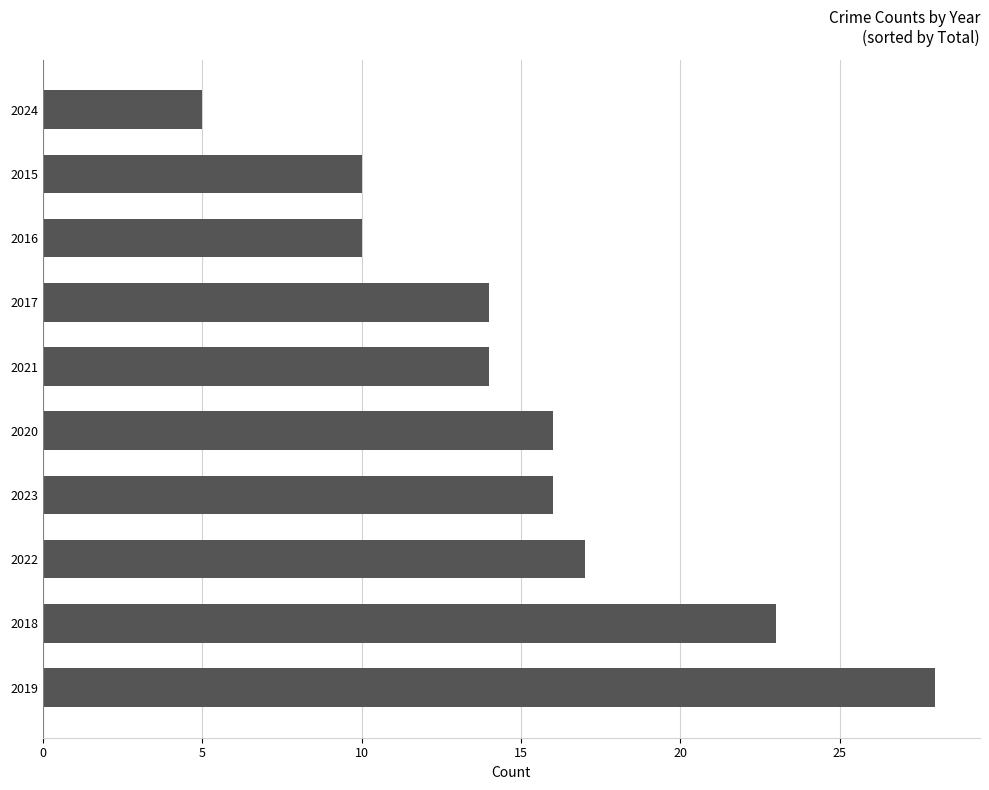

What is the difference between the maximum and minimum values?

23